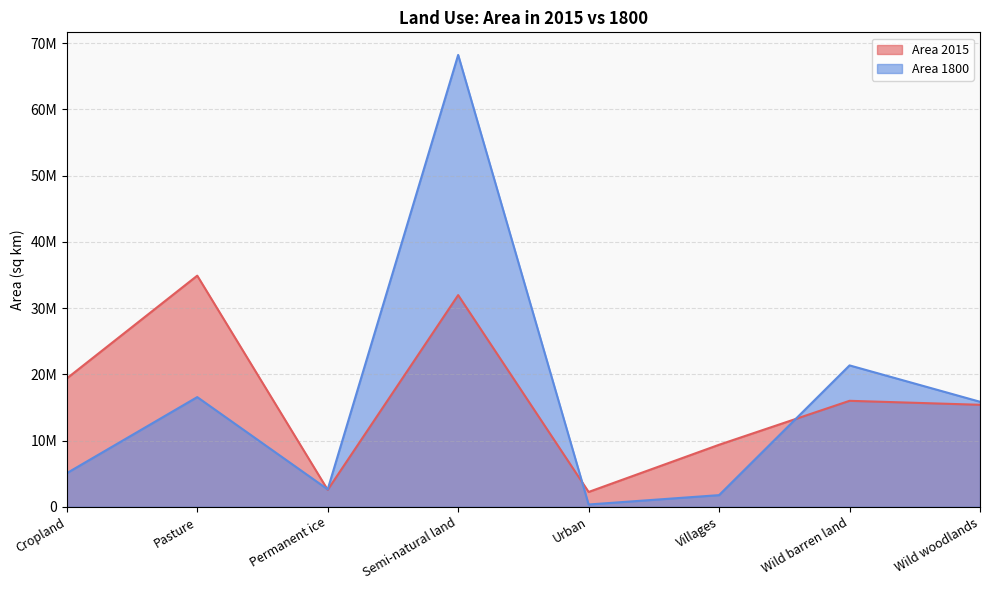

What is the label of the 6th point from the left?

Villages